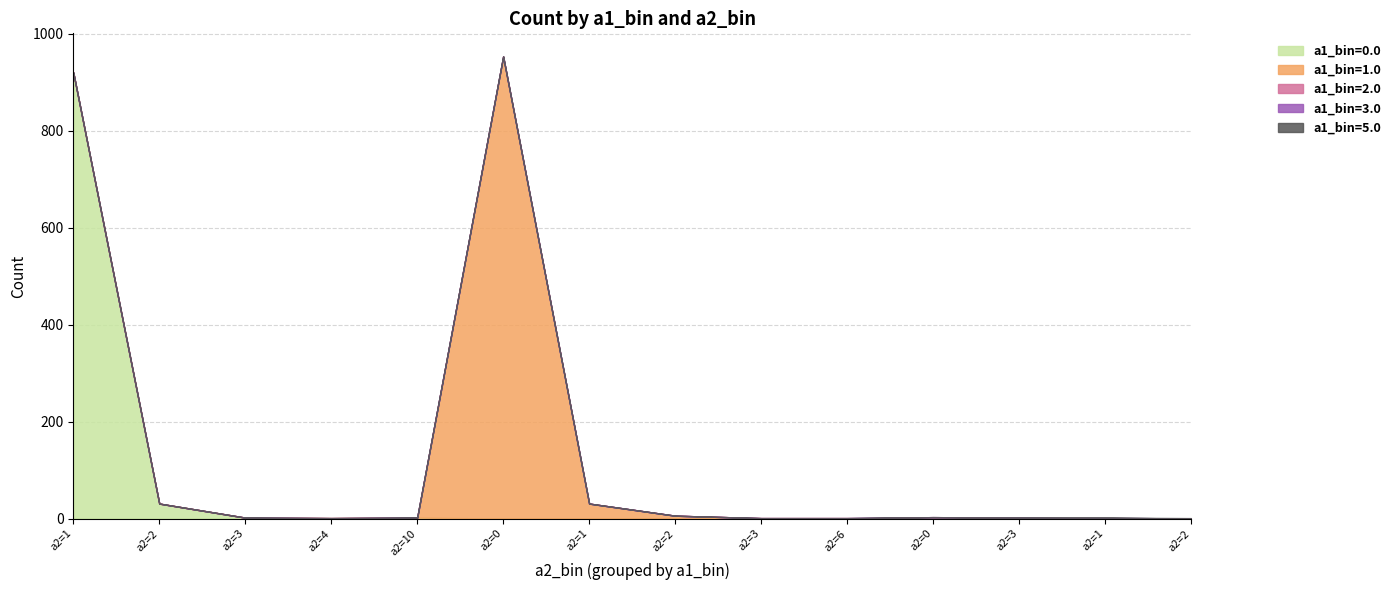

The value of a1_bin=2.0 at 2.0 is -1. True or false?

False